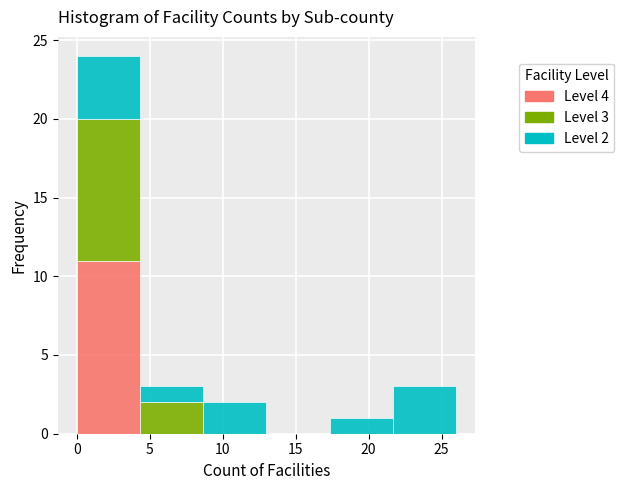

Which range on the x-axis has the tallest stacked bar (by total height)?

0.0 to 4.5